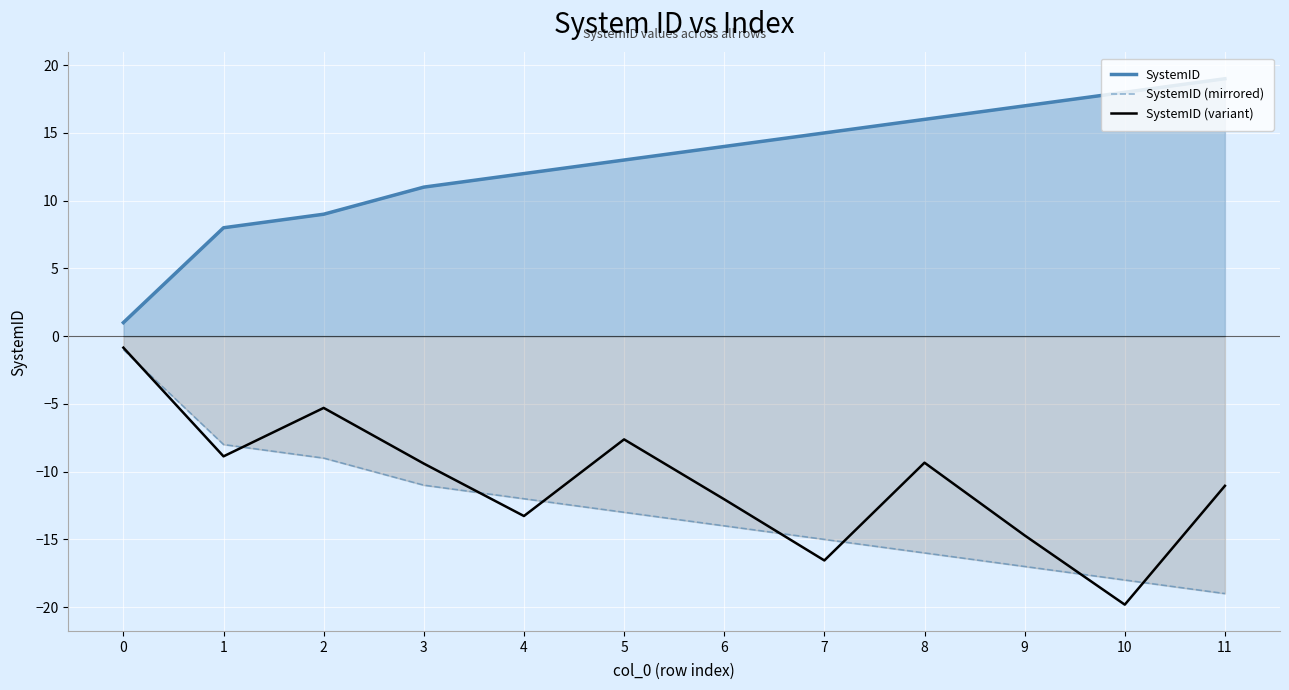

True or false: SystemID (mirrored) has more than 1 points higher than both neighbors.

False